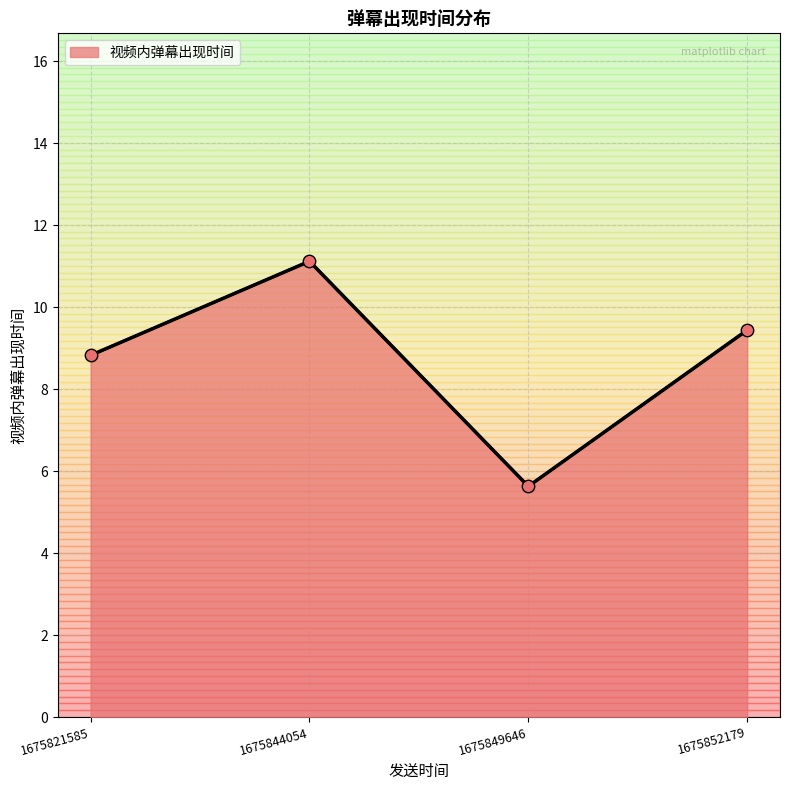

What is the change in value from 1675821585 to 1675852179?

+0.6